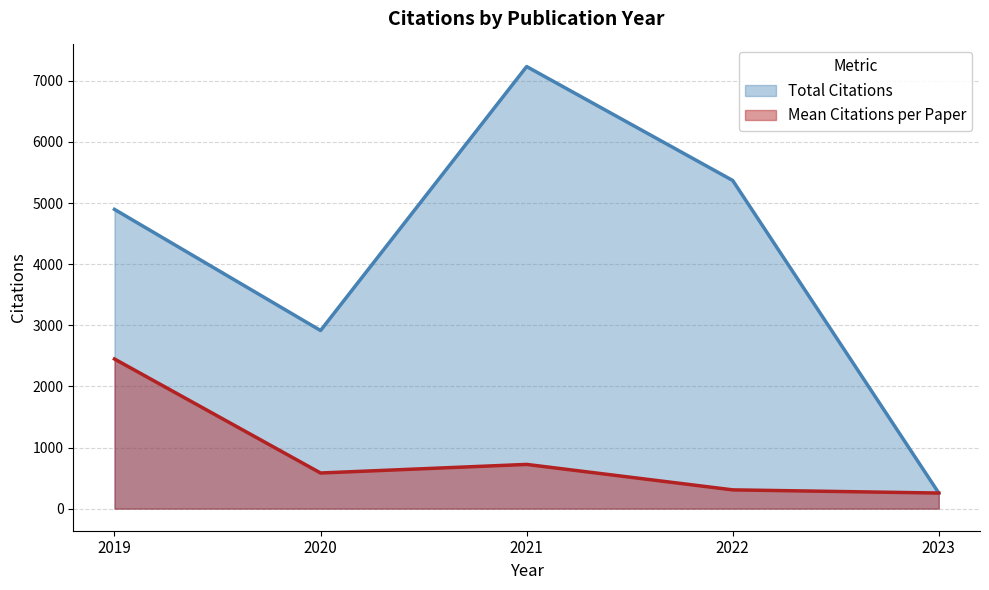

What is the maximum value shown in the chart?

7233.0